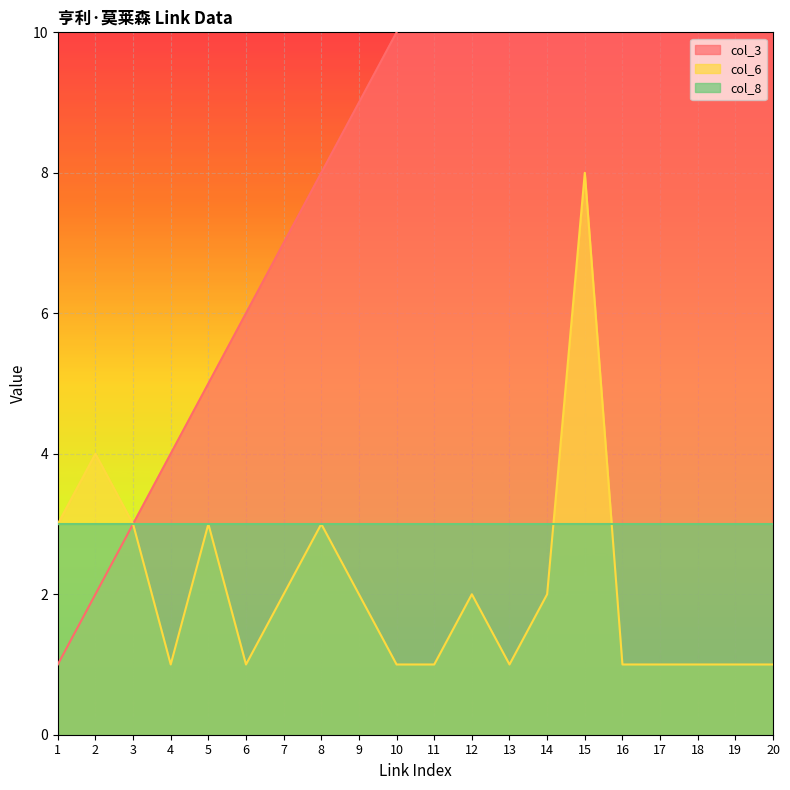

Which series has the largest total across all categories?

col_3